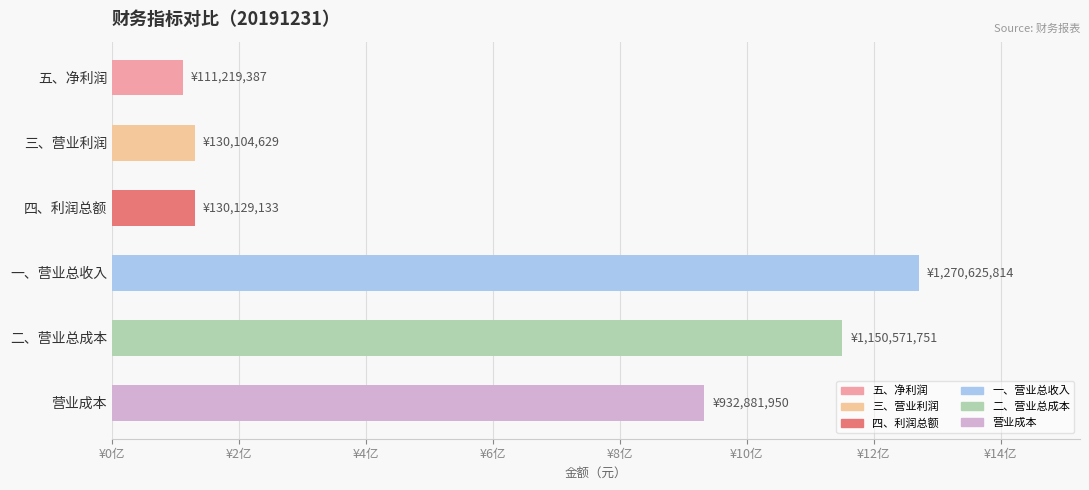

Which label corresponds to the largest value in the chart?

一、营业总收入